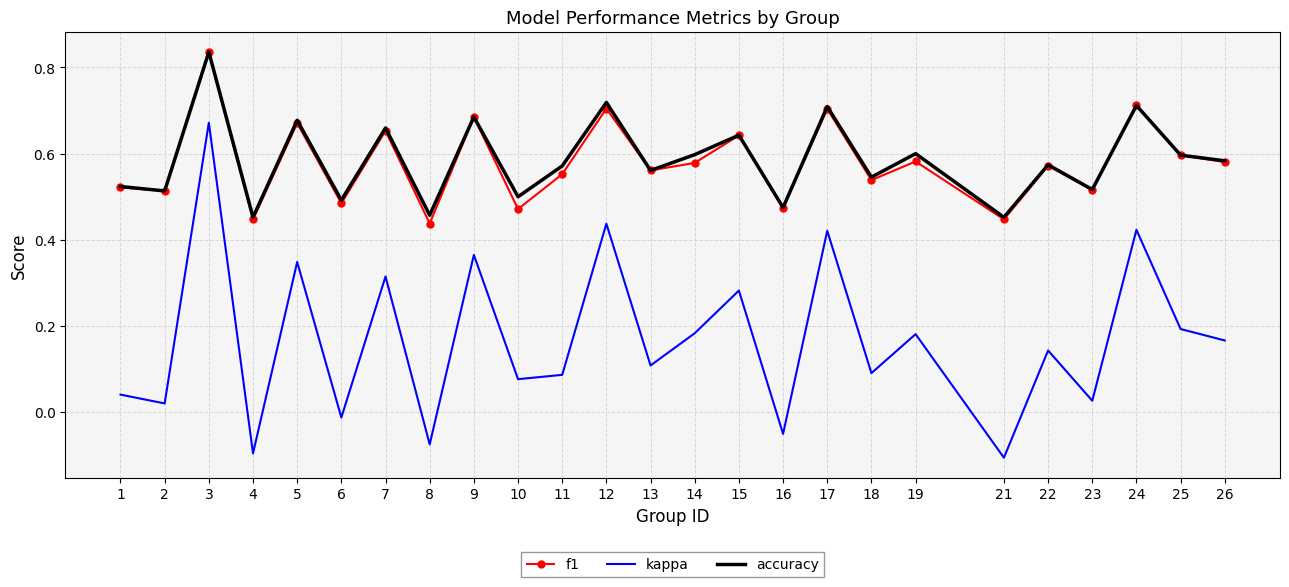

Is it true that kappa equals 0.1 at 18?

True